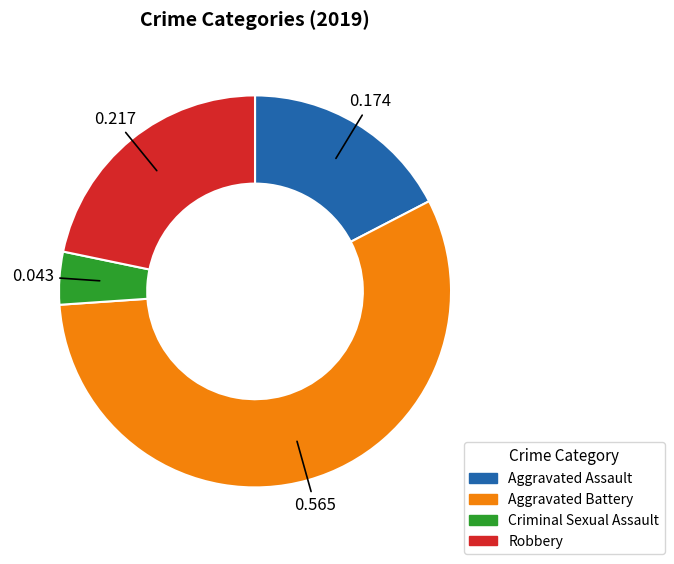

Do Robbery and Aggravated Assault together represent more than half of the pie?

No